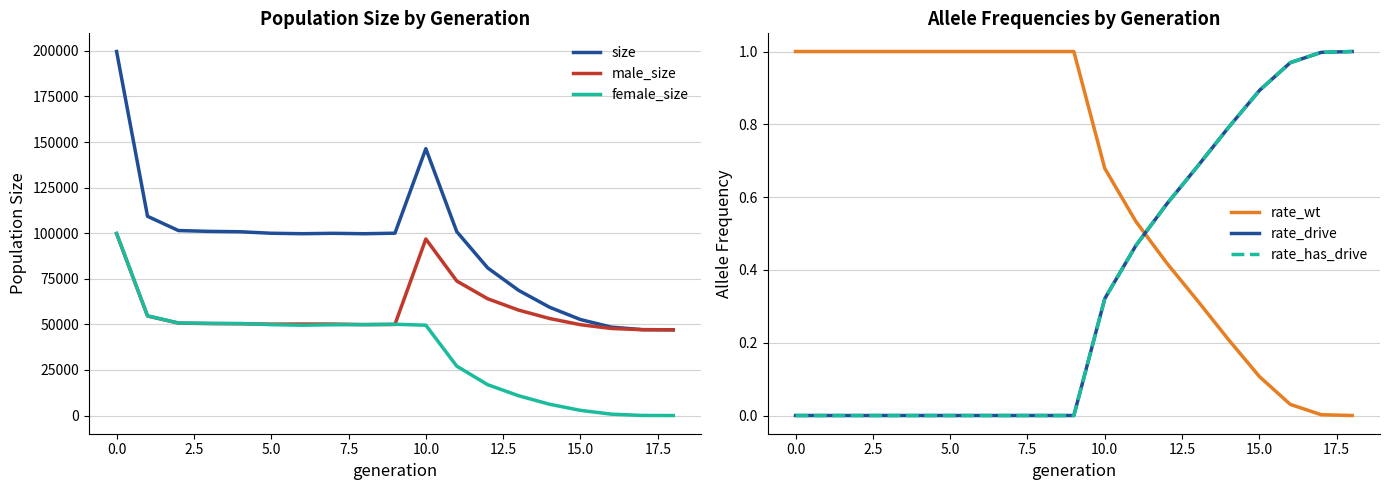

What is the difference between the maximum and minimum values in the rate_has_drive series?

1.0